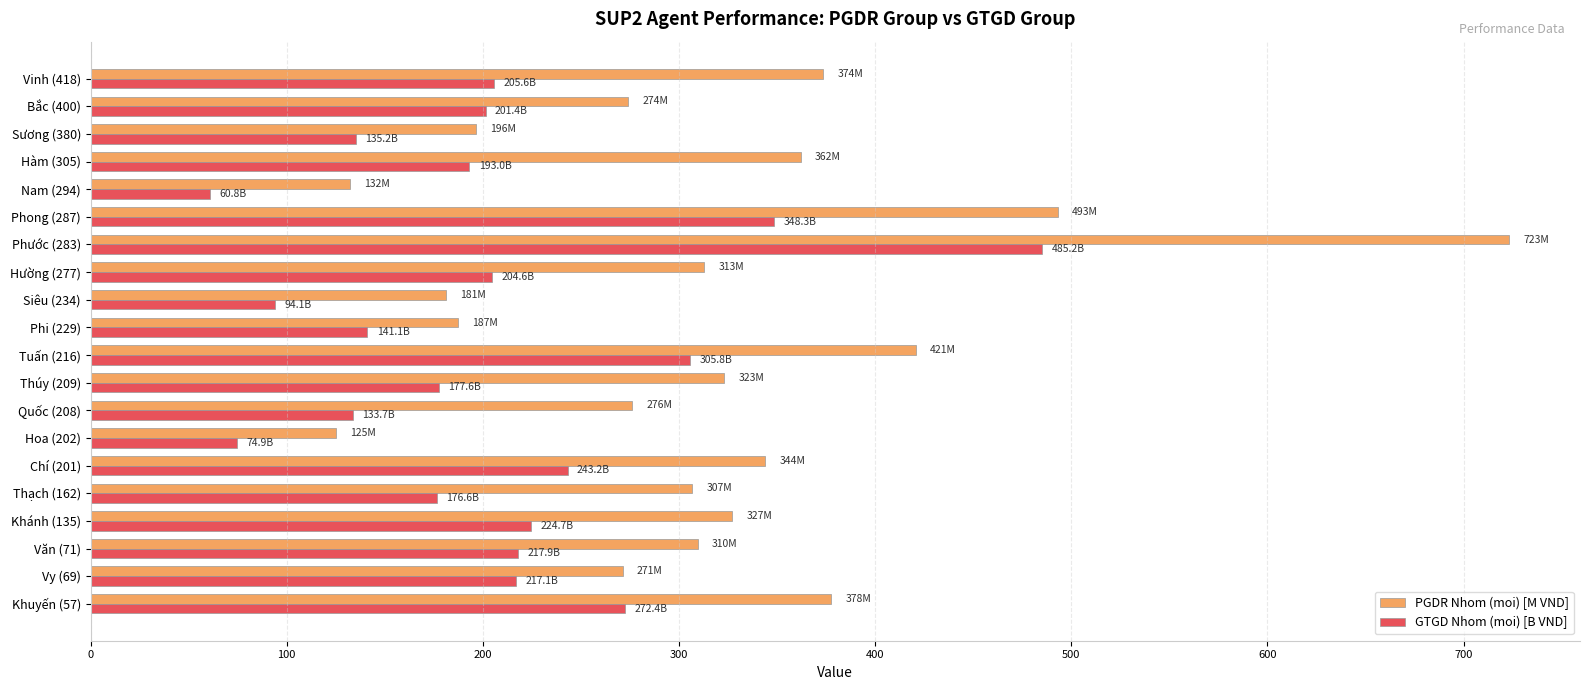

List the series in order of their peak value, lowest first.

GTGD Nhom (moi) [B VND], PGDR Nhom (moi) [M VND]